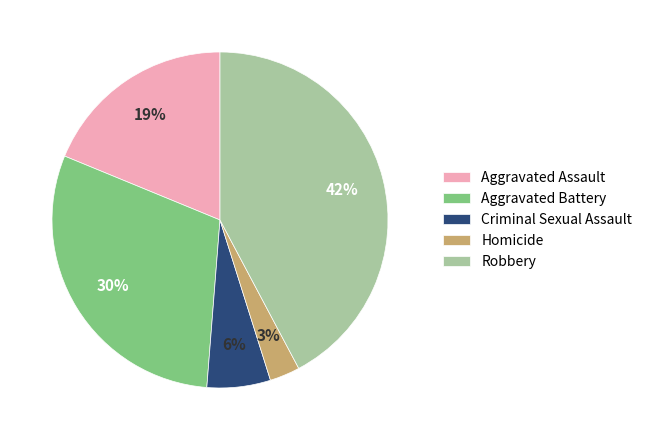

How many segments does this pie chart have?

5